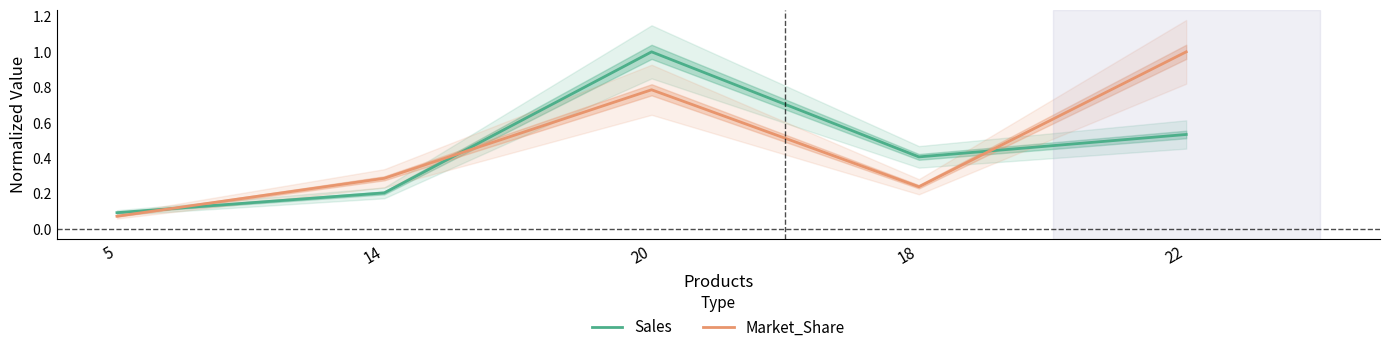

At how many categories does at least one series exceed 0?

5